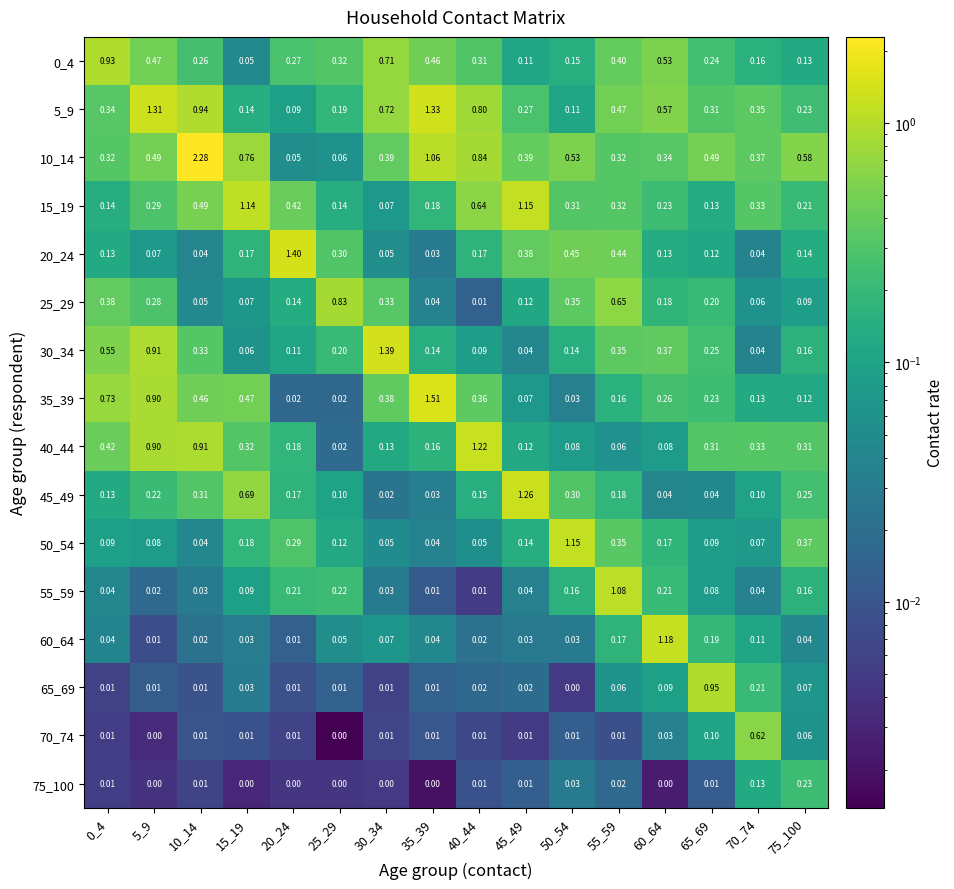

What is the maximum value shown in the chart?

2.3